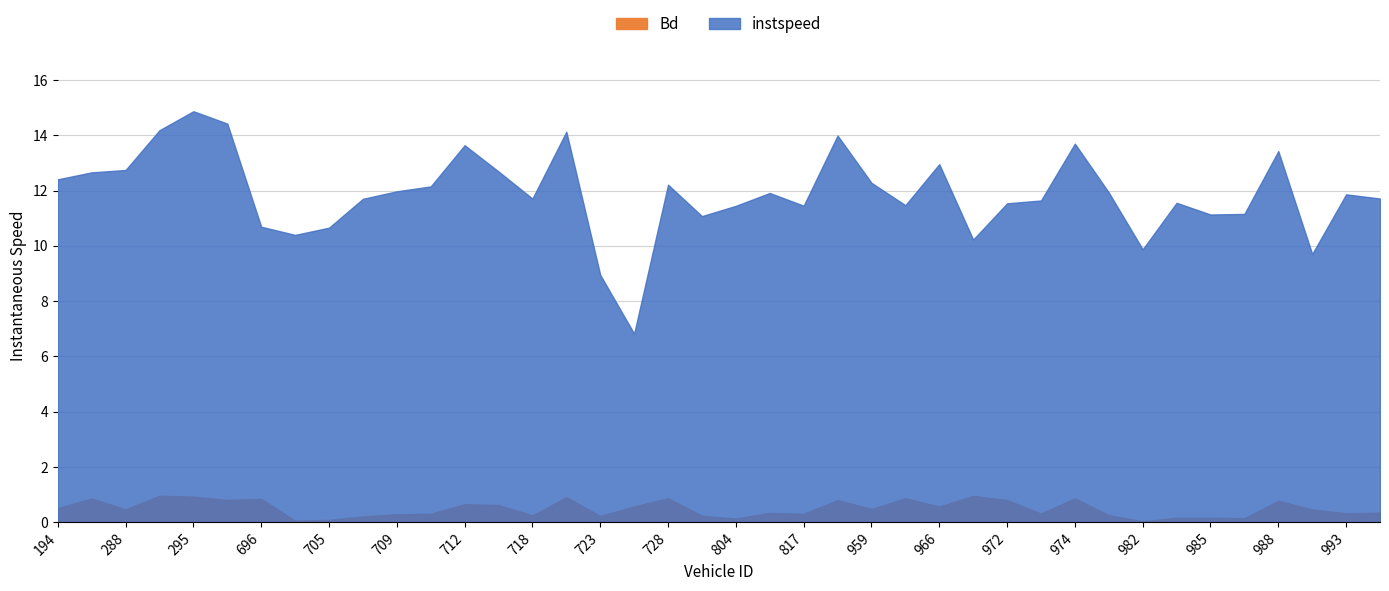

What is the difference between the maximum and minimum values in the instspeed series?

8.0